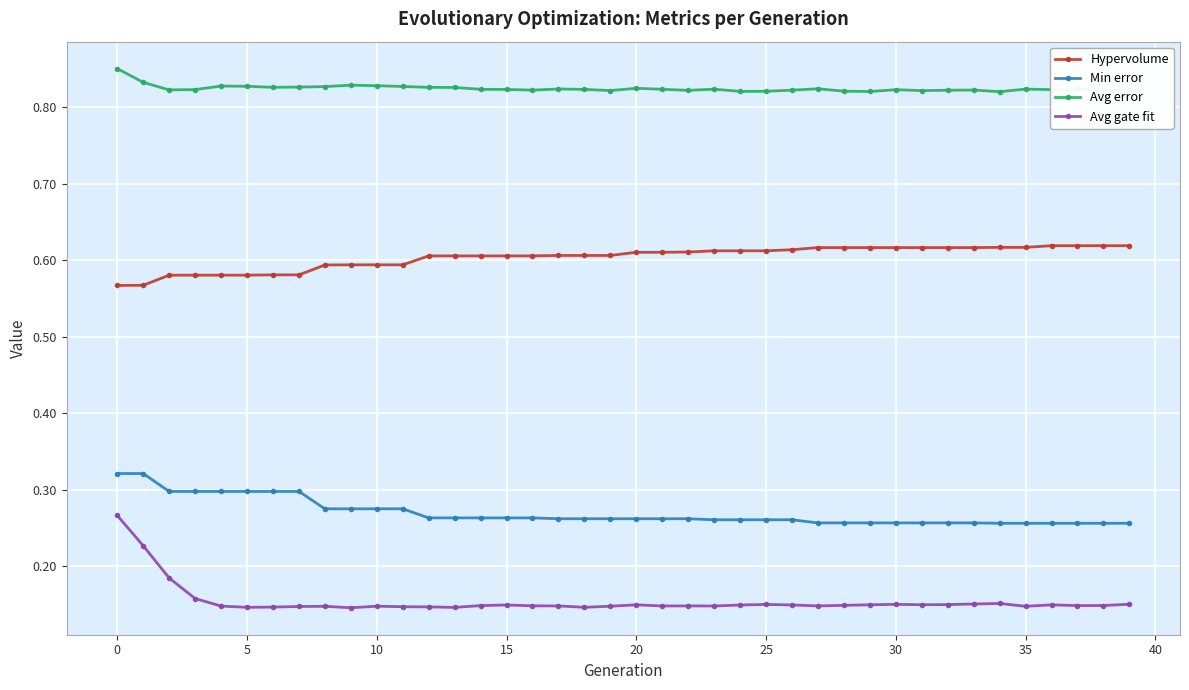

True or false: Avg error and Avg gate fit cross at least once.

False